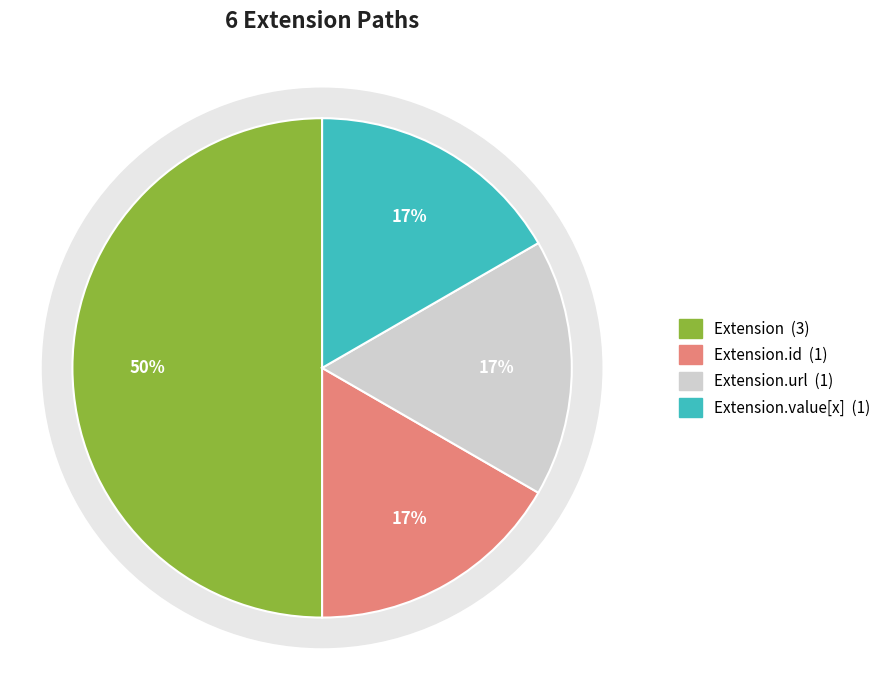

Count the number of slices in the pie.

5